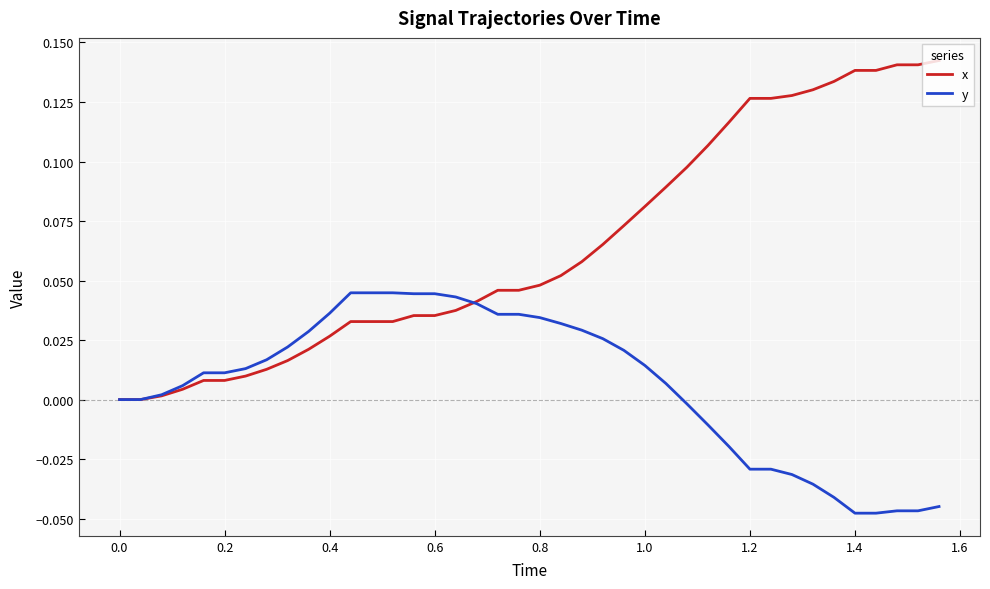

Rank the series by their average value, from lowest to highest.

y, x